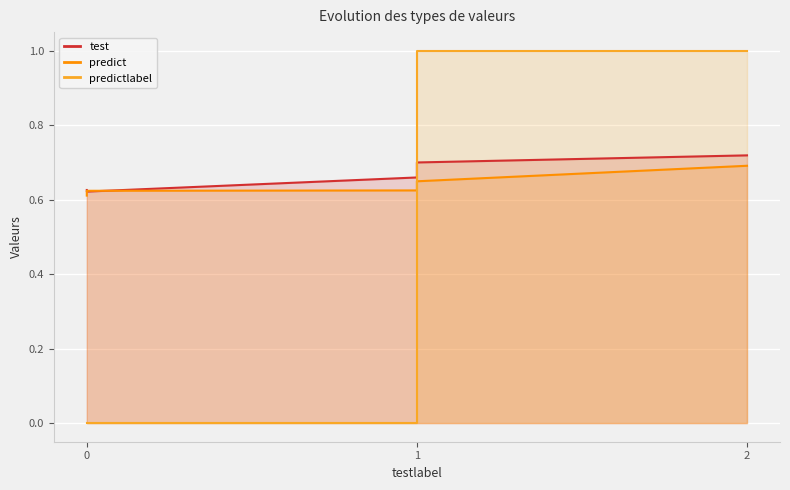

What is the average value of the test series?

0.7